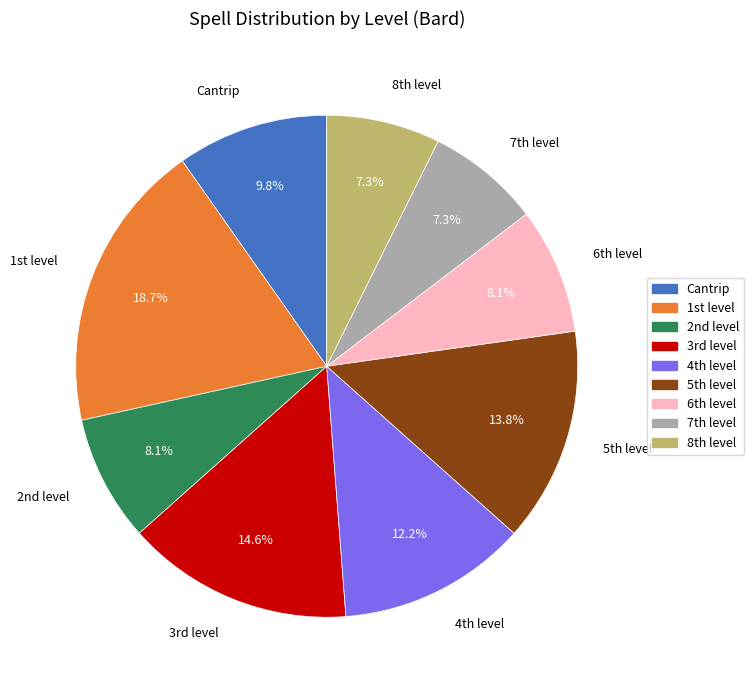

What is the largest slice in the pie chart?

1st level